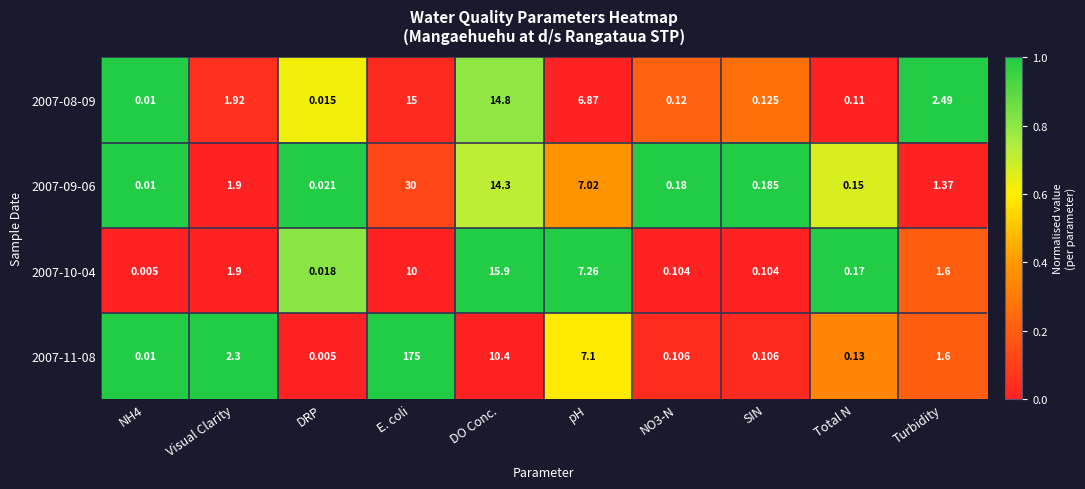

Count the number of categories in the chart.

10